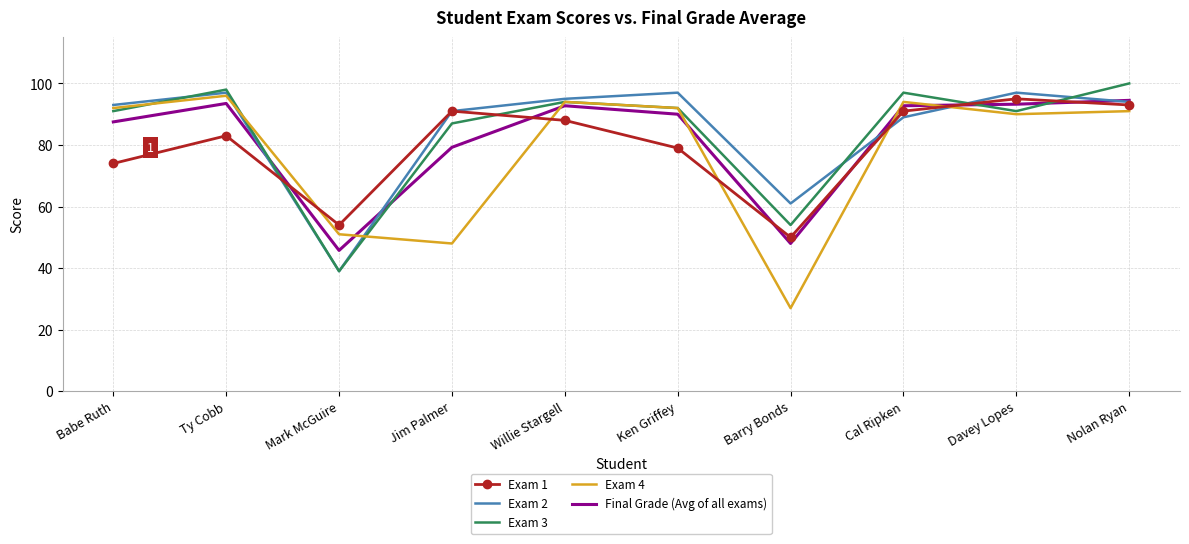

What are all the series names shown in the legend?

Exam 1, Exam 2, Exam 3, Exam 4, Final Grade (Avg of all exams)